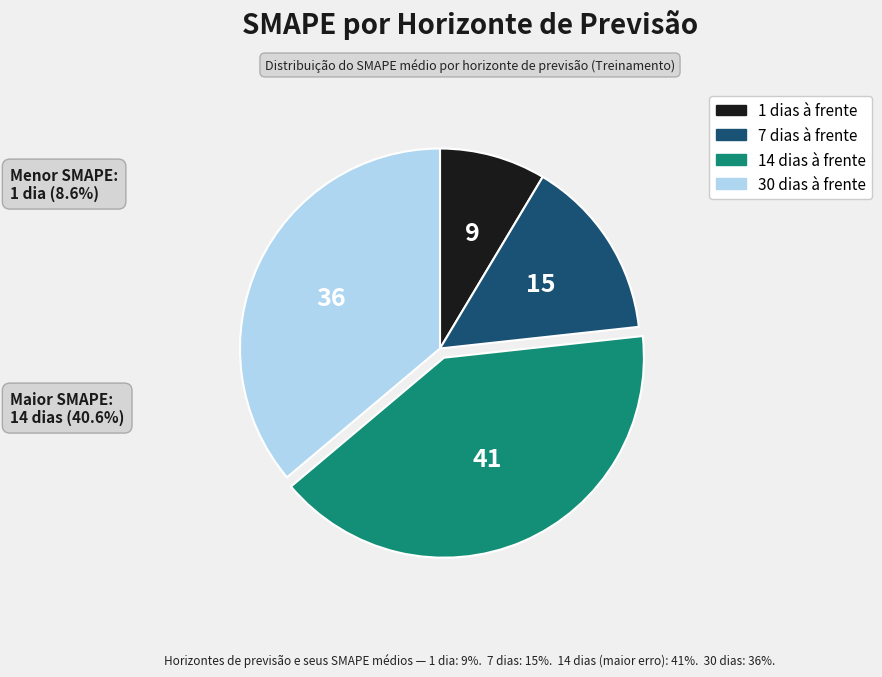

Which category has the smallest portion of the pie?

1 dias à frente